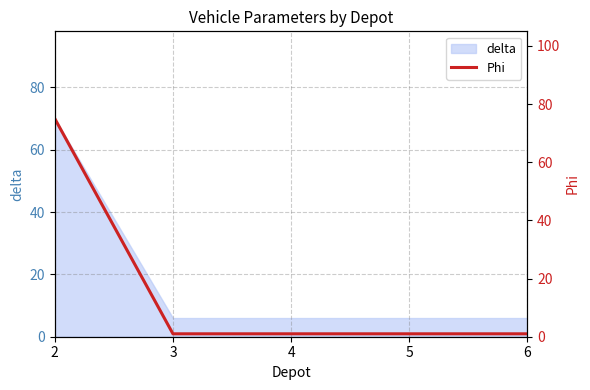

What is the minimum value shown in the chart?

1